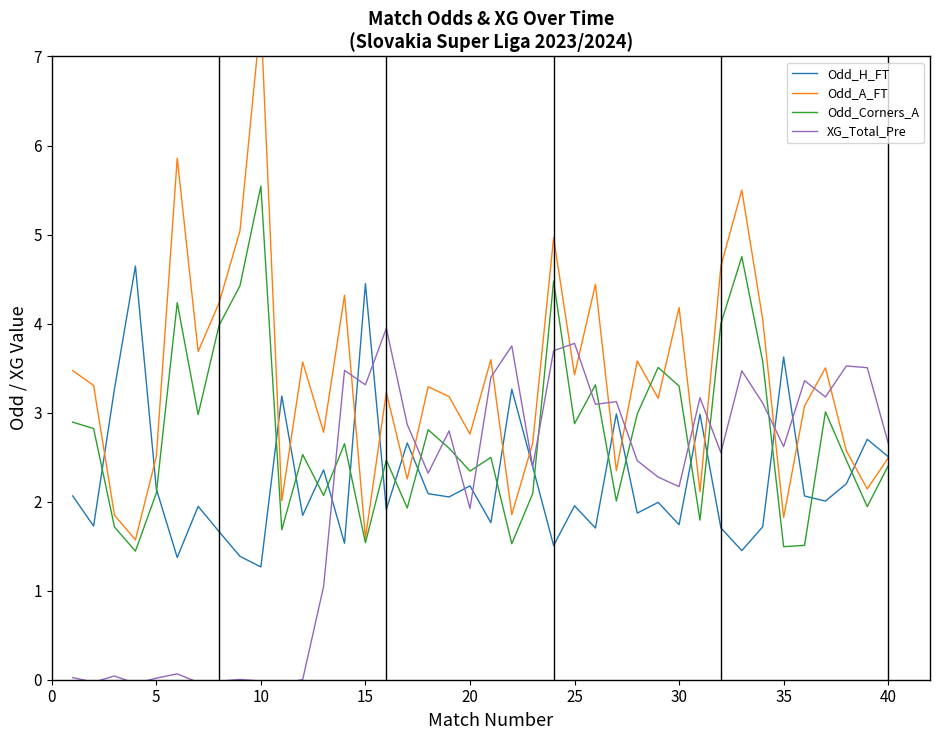

At which label does Odd_Corners_A reach its peak?

10